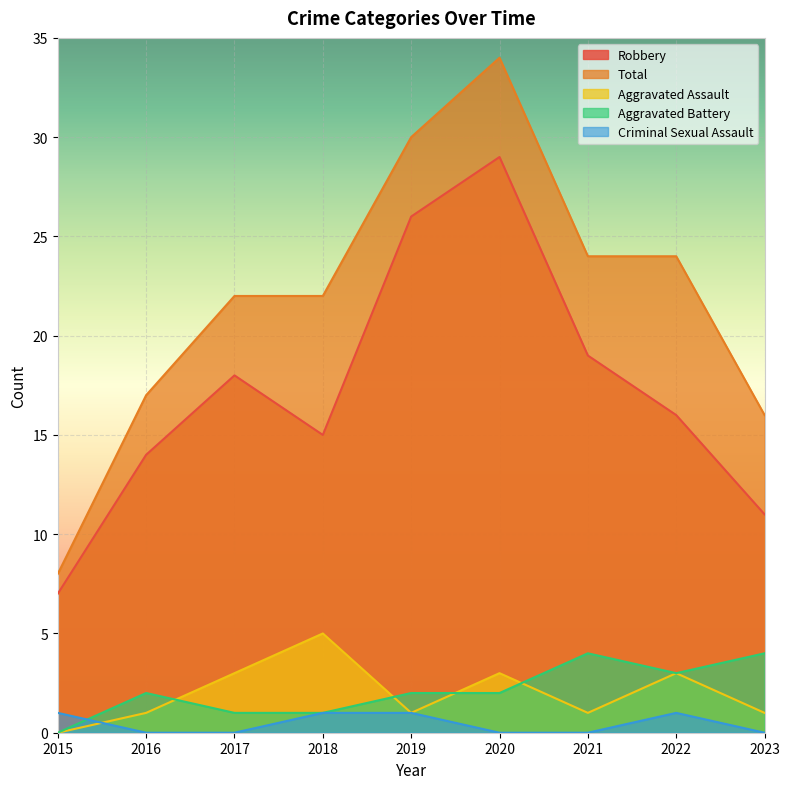

What are all the series names shown in the legend?

Robbery, Total, Aggravated Assault, Aggravated Battery, Criminal Sexual Assault